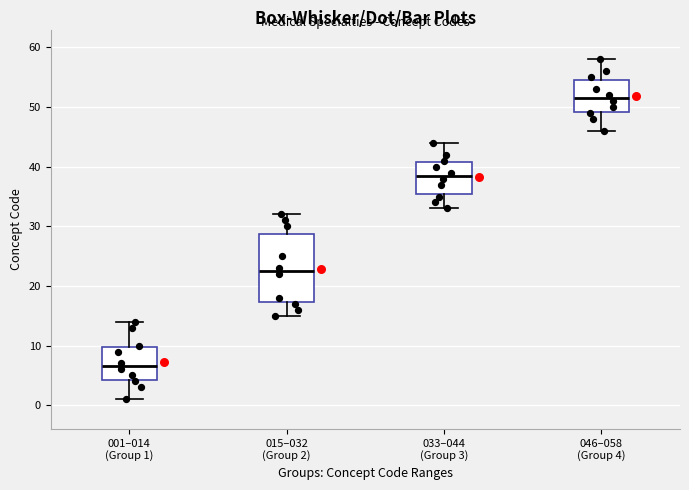

Reading left to right, read every box against the y-axis: the position of its median line, the range the box covers, and the ends of its whiskers. The values are not printed on the chart, so give them approximately, as read against the axis.

001–014 (Group 1): median 7, box 4 to 10, whiskers 1 to 14
015–032 (Group 2): median 23, box 17 to 29, whiskers 15 to 32
033–044 (Group 3): median 39, box 36 to 41, whiskers 33 to 44
046–058 (Group 4): median 52, box 49 to 55, whiskers 46 to 58